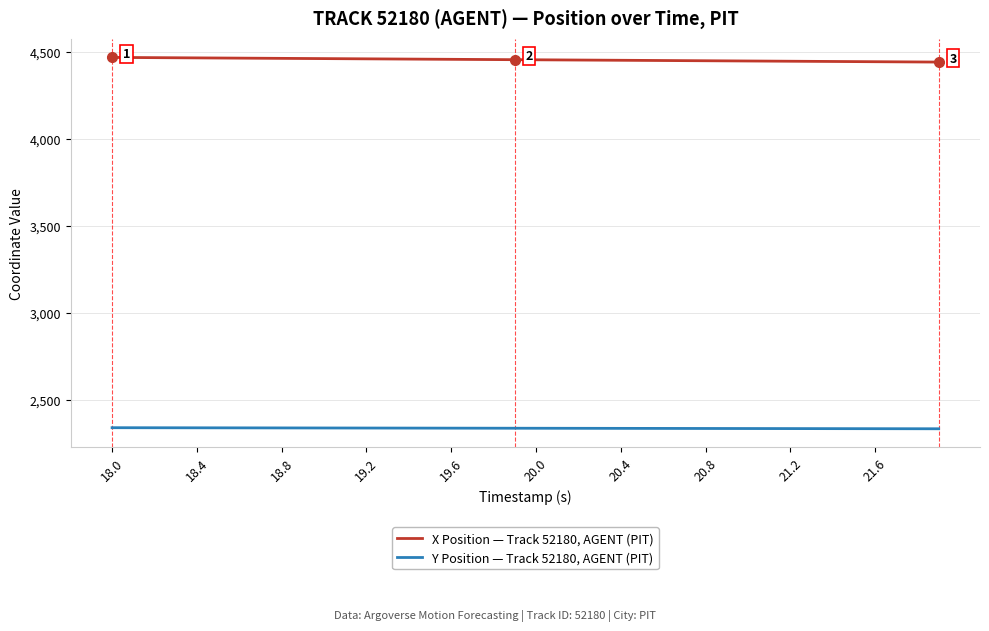

What is the highest value of the X Position — Track 52180, AGENT (PIT) series?

4467.0